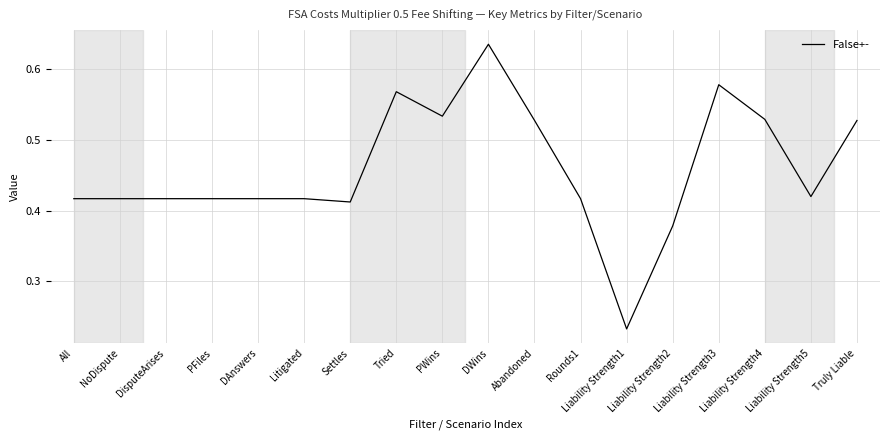

What is the label of the 1st point from the right?

Truly Liable